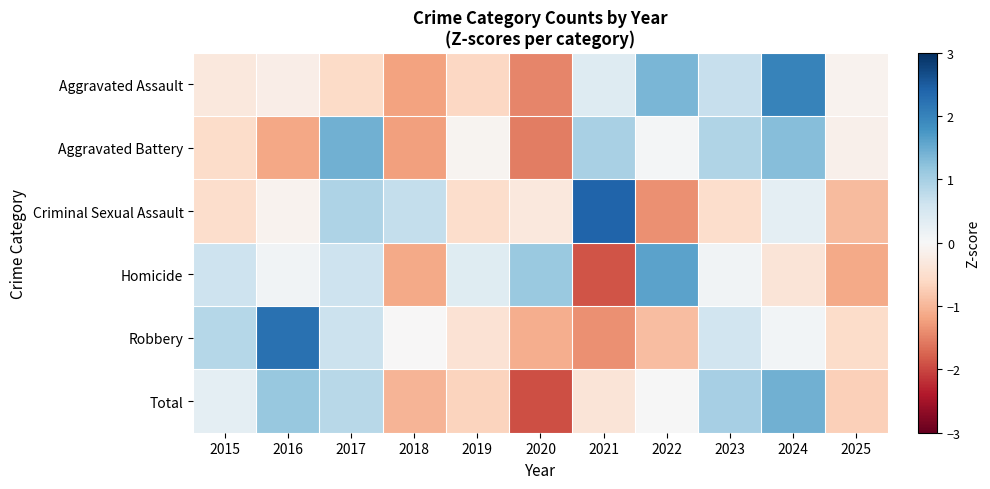

At which category does the chart reach its minimum across all series?

2020